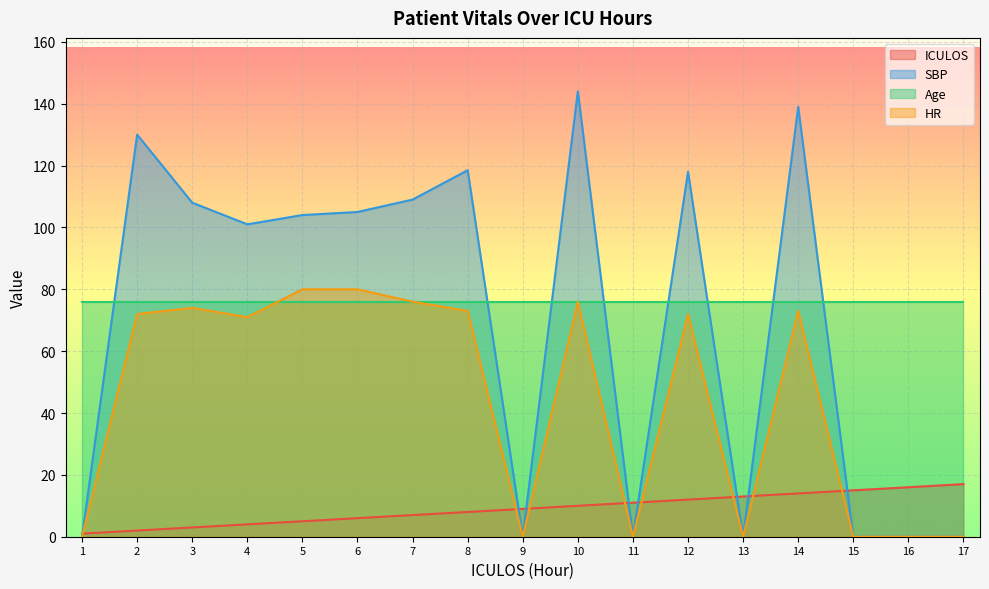

What is the value of the ICULOS point at the 14th from the left?

14.0